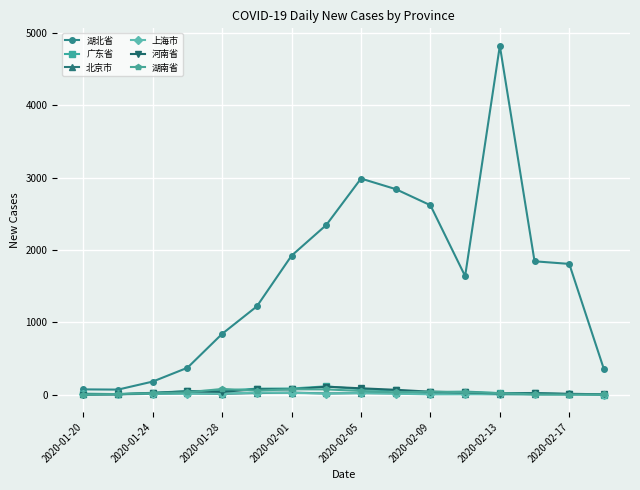

Which series has the largest range (max minus min)?

湖北省